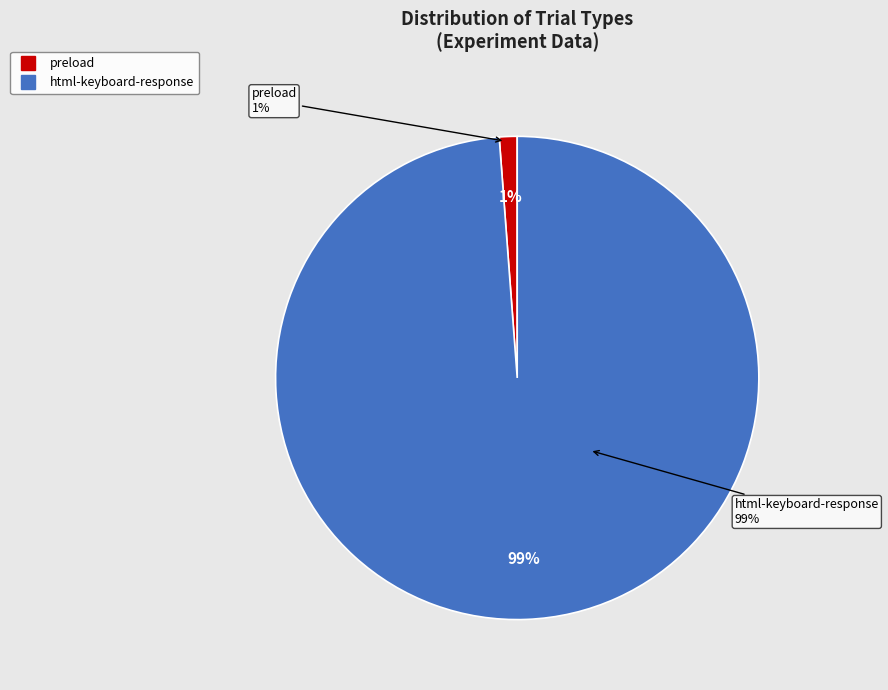

Combined, what portion of the pie is preload and html-keyboard-response?

100.0%